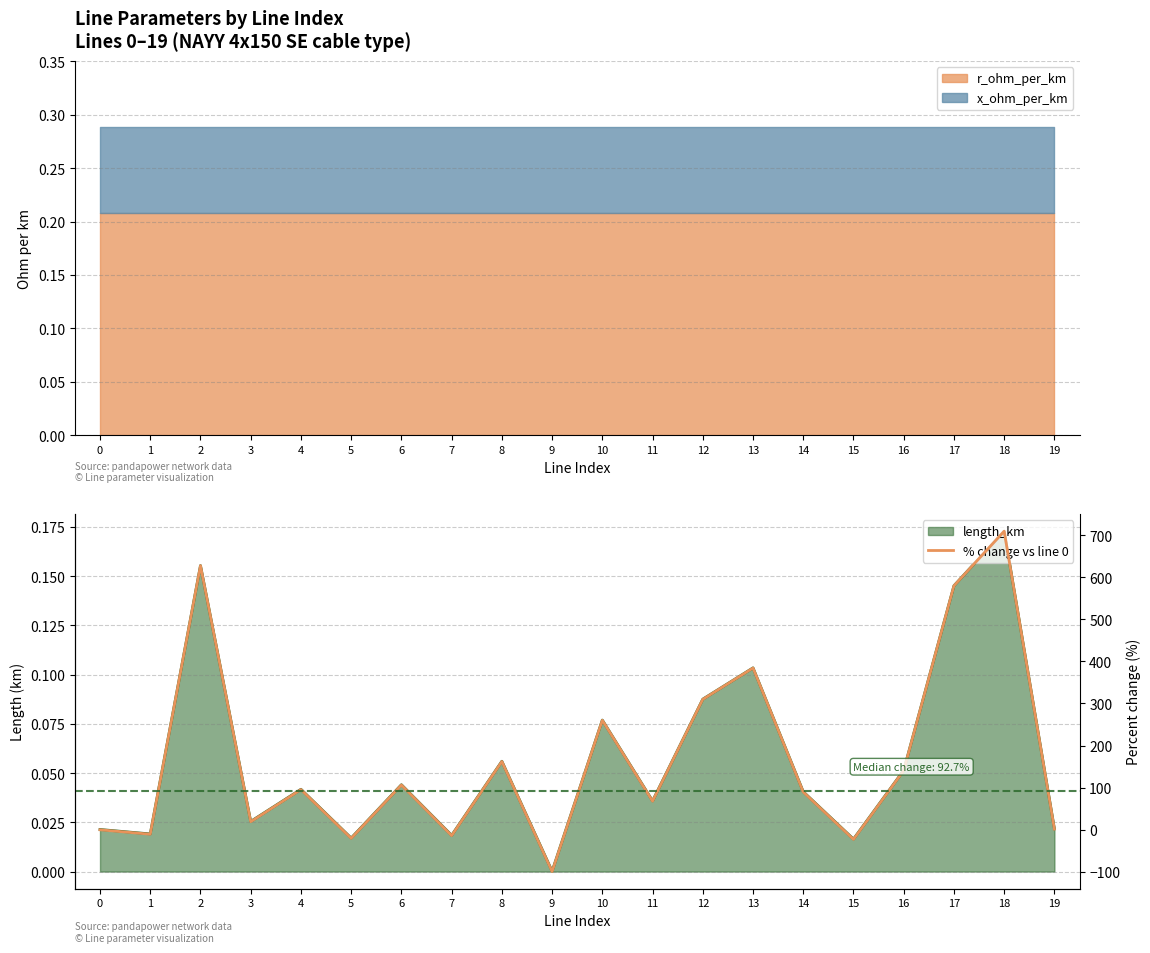

The value at 19 is 1.7. True or false?

True